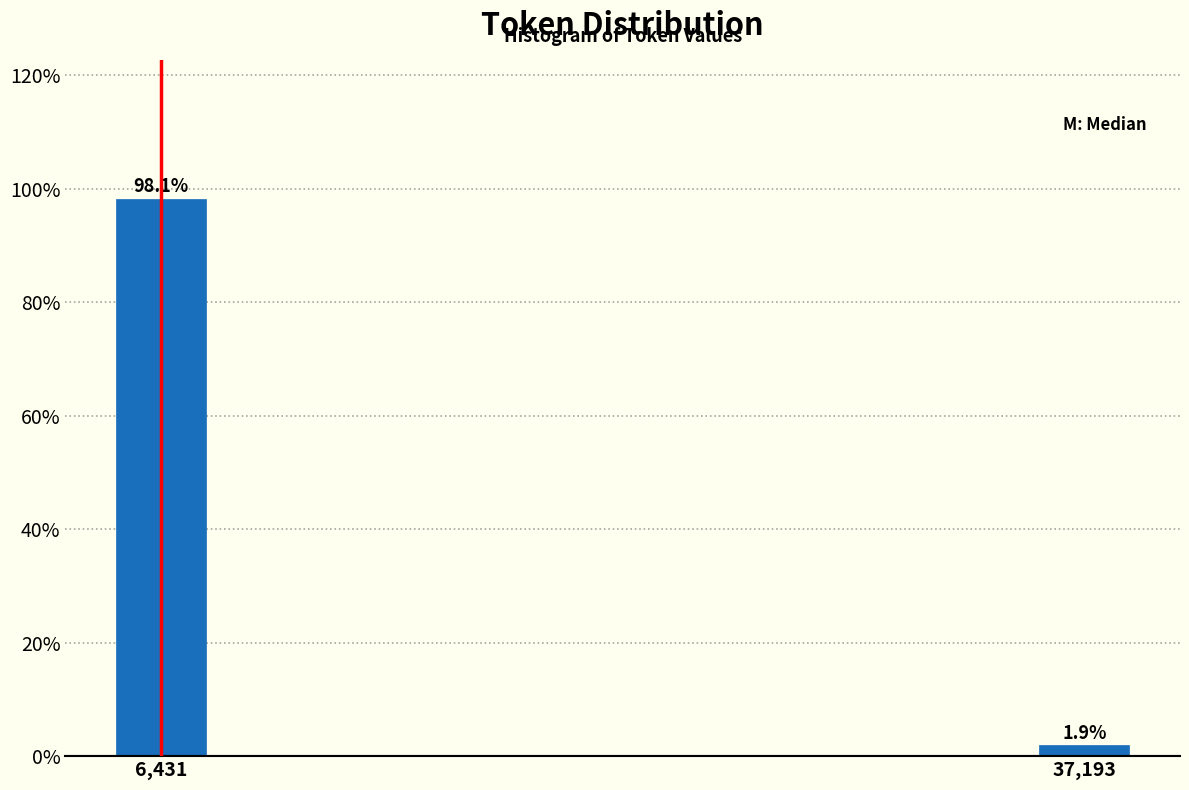

Reading left to right, list all the values displayed in this chart.

98.1	1.9